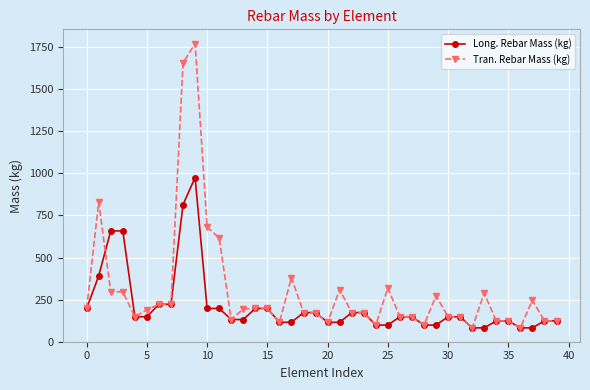

Count the number of categories in the chart.

40